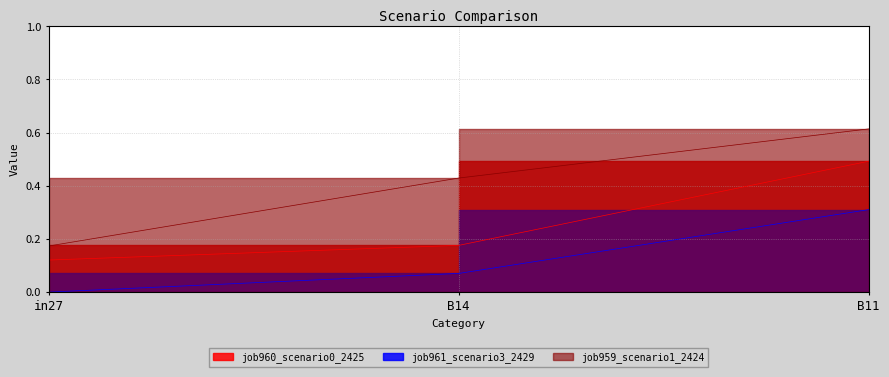

Rank the series by their average value, from highest to lowest.

job959_scenario1_2424, job960_scenario0_2425, job961_scenario3_2429